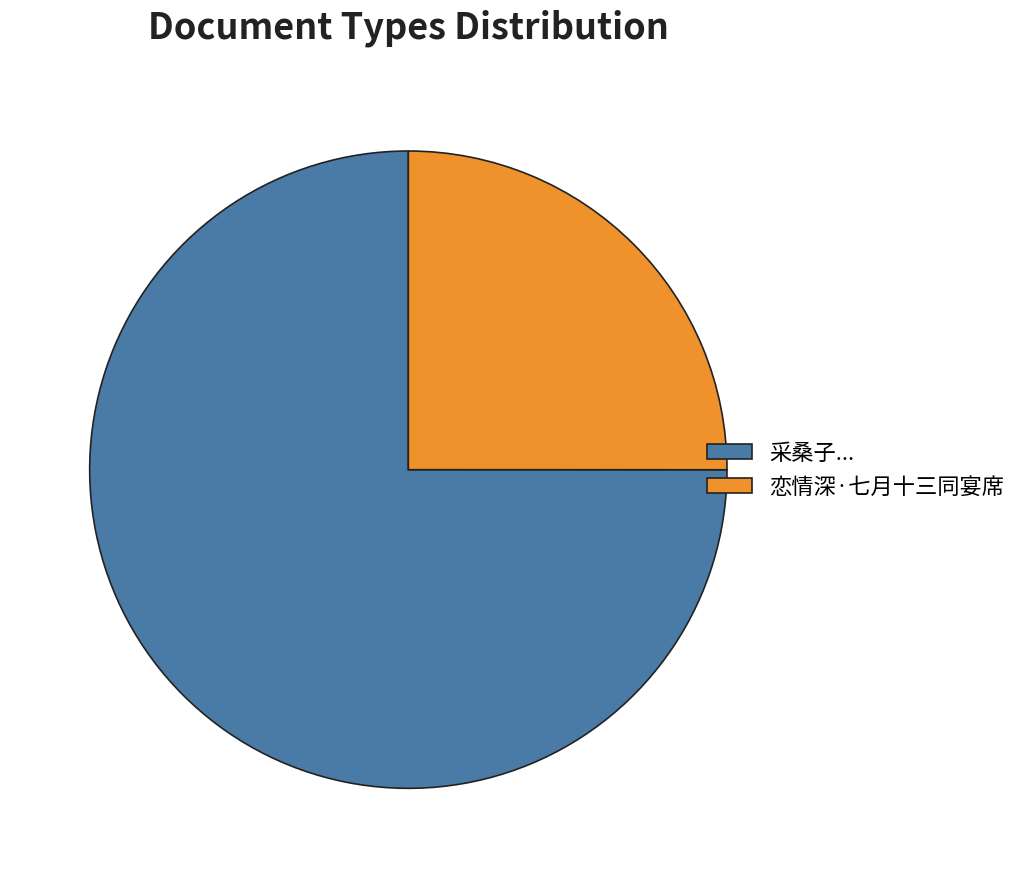

Combined, do 采桑子... and 恋情深·七月十三同宴席 account for over 50%?

Yes